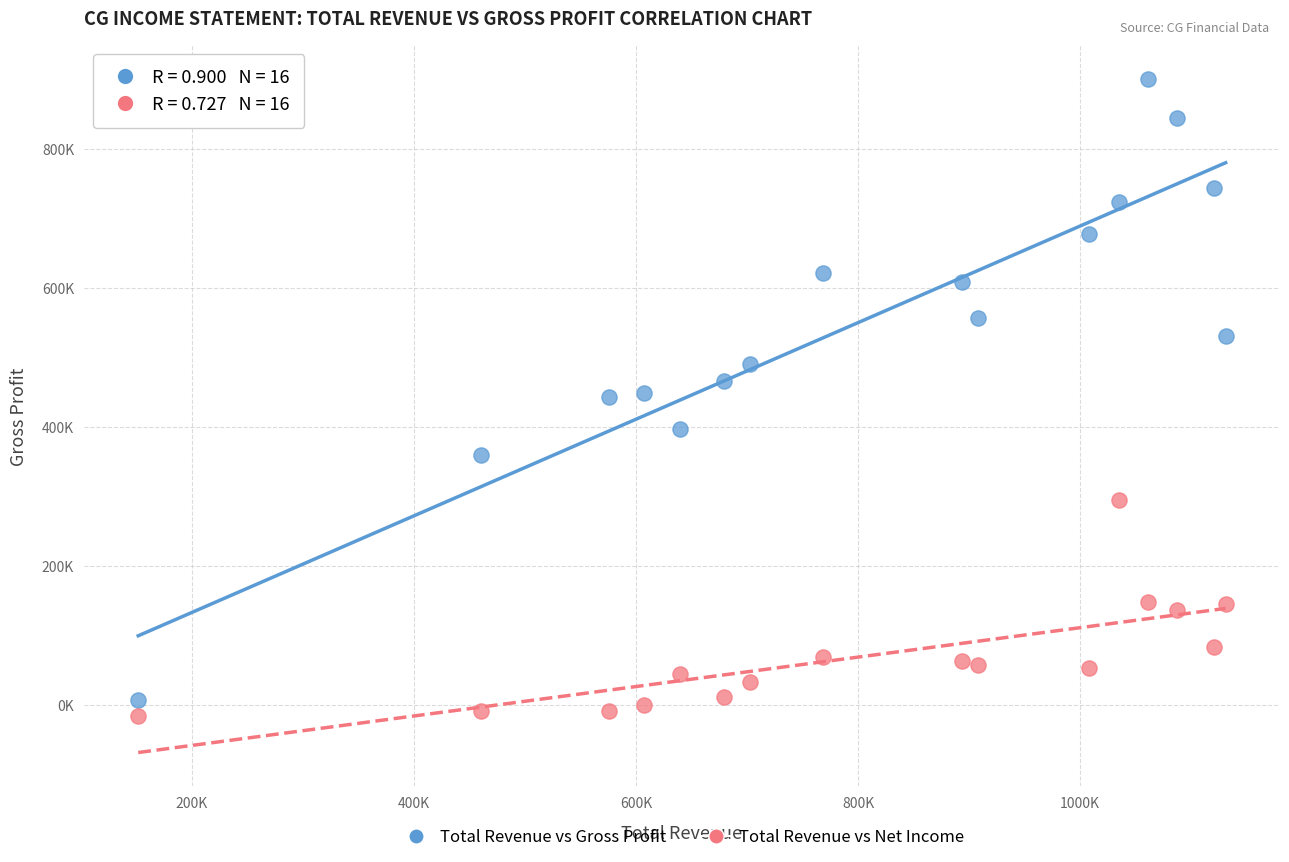

What are all the series names shown in the legend?

Total Revenue vs Gross Profit, Total Revenue vs Net Income